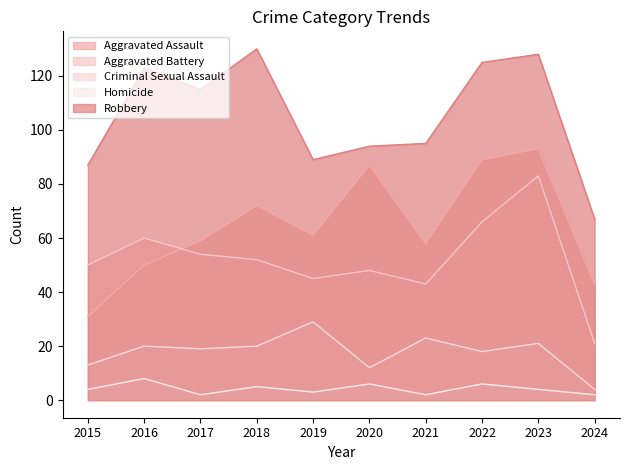

What are all the series names shown in the legend?

Aggravated Assault, Aggravated Battery, Criminal Sexual Assault, Homicide, Robbery